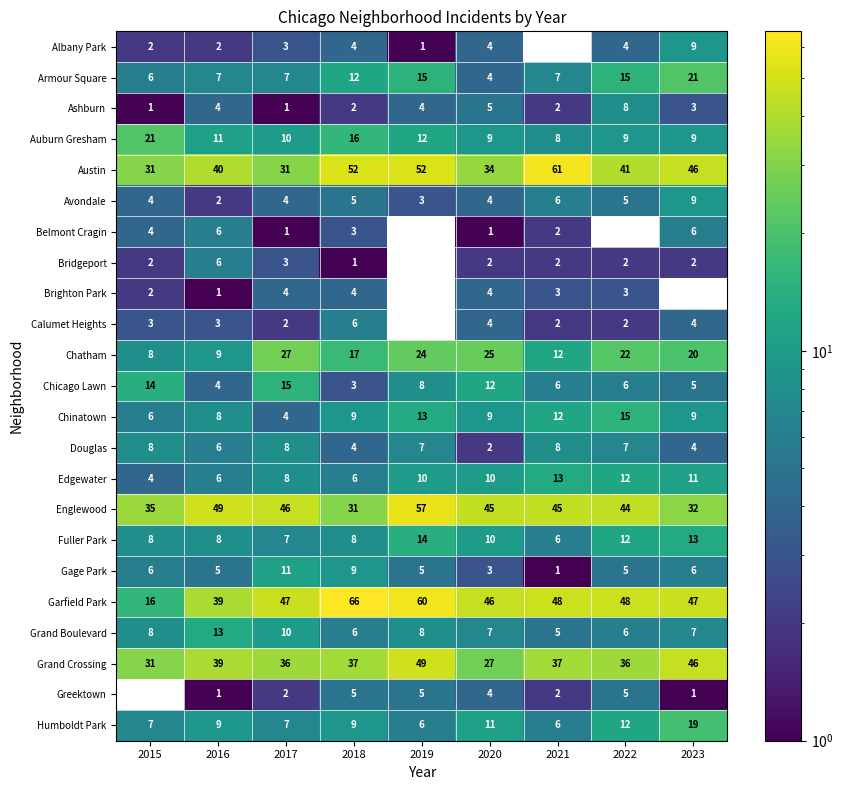

True or false: Calumet Heights has a value of 3 at 2015.

True